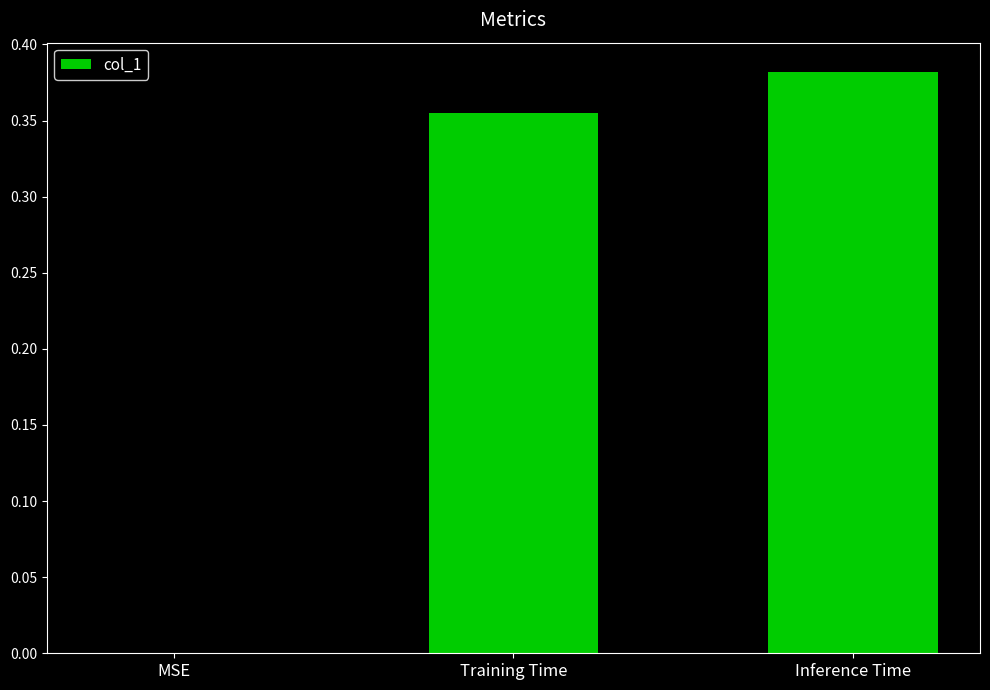

Where is the data nearest to the value 0?

MSE